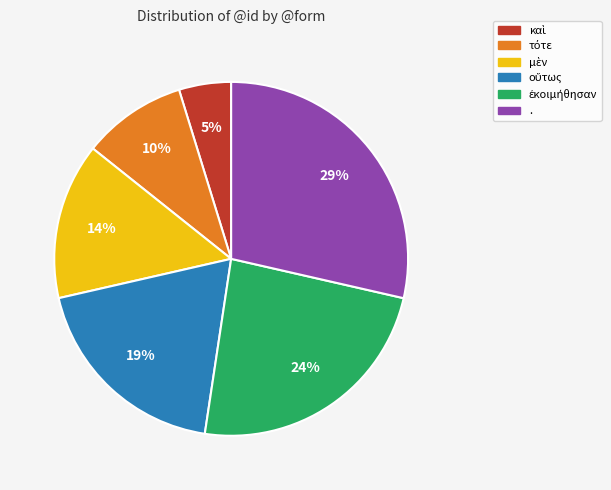

To the nearest percent, what is the average slice percentage?

17%